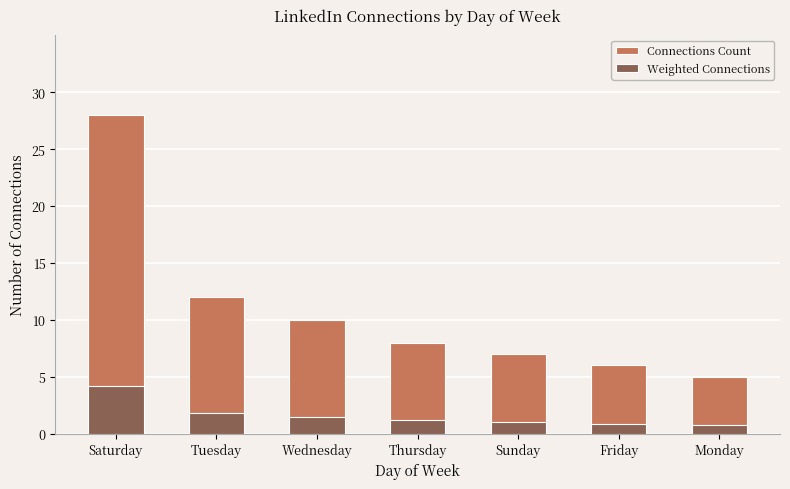

List the series in order of their peak value, lowest first.

Weighted Connections, Connections Count